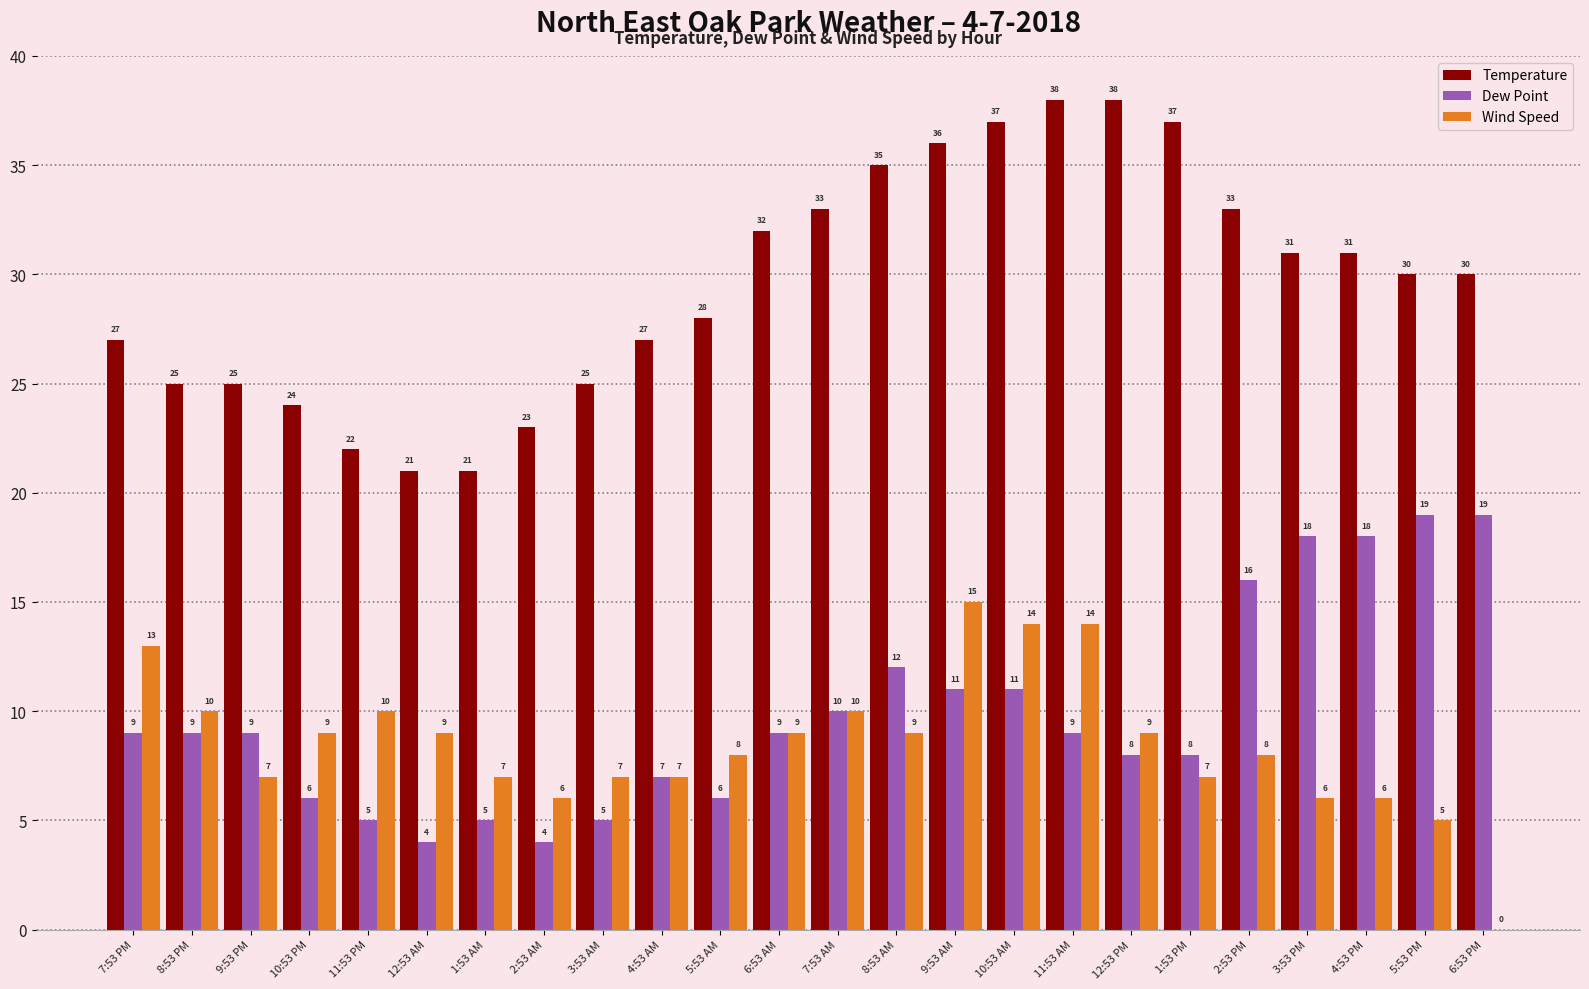

At which label does Wind Speed first exceed 9?

7:53 PM